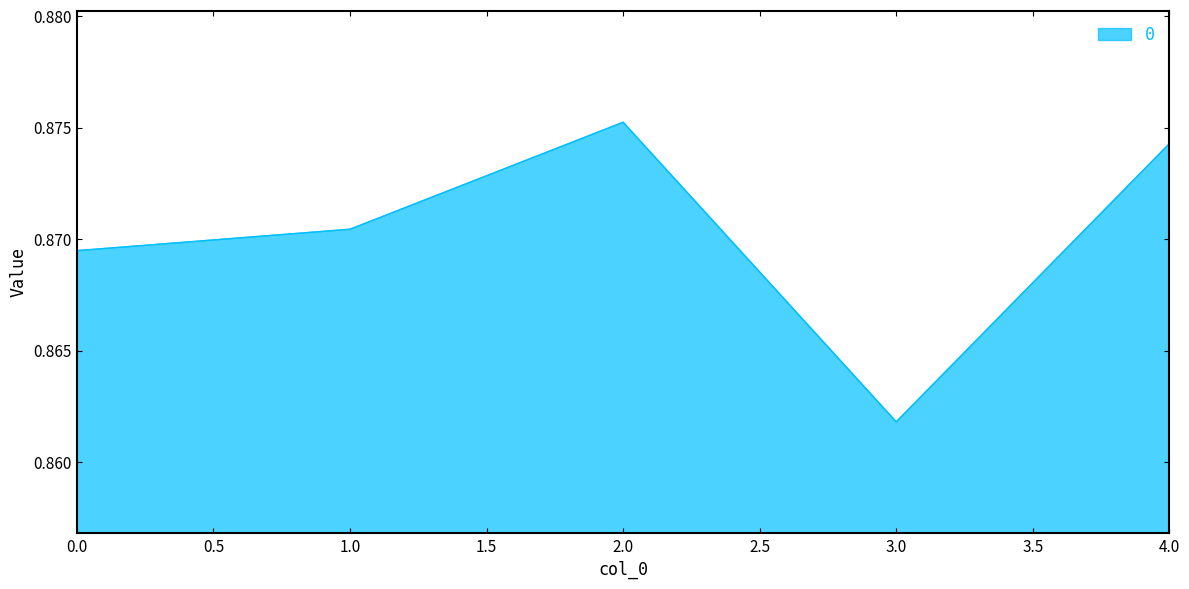

How many values are between 0 and 1?

5